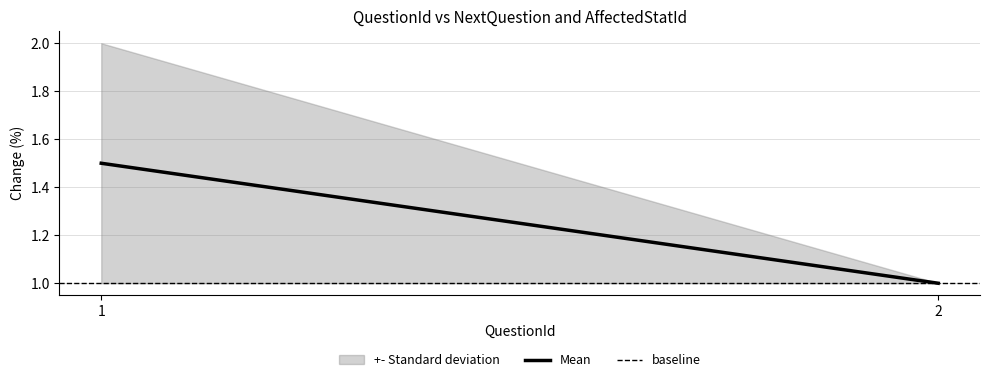

Approximately how many times larger is the value at 2 compared to 1?

0.5